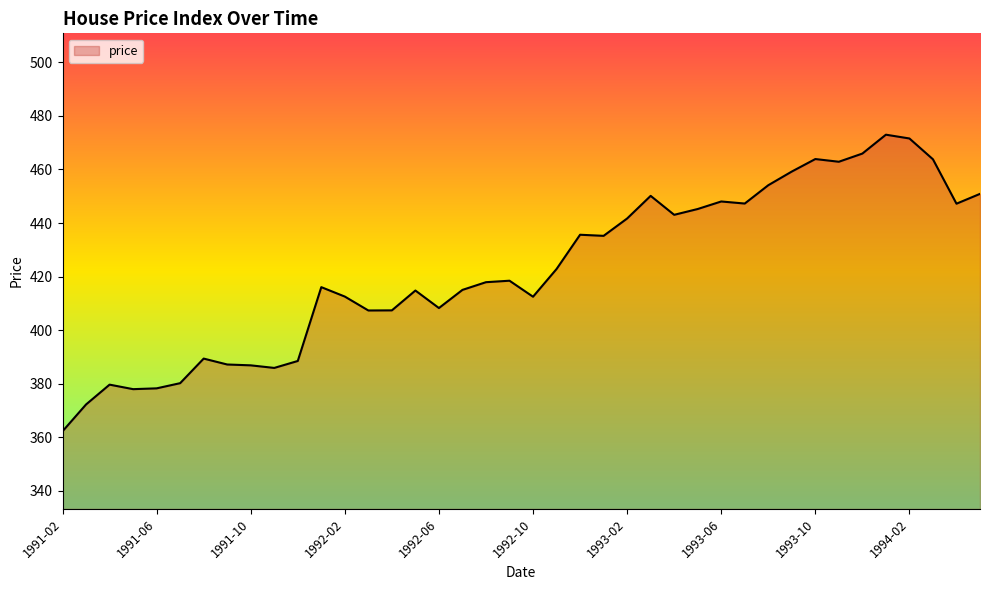

What is the greatest value displayed?

473.0